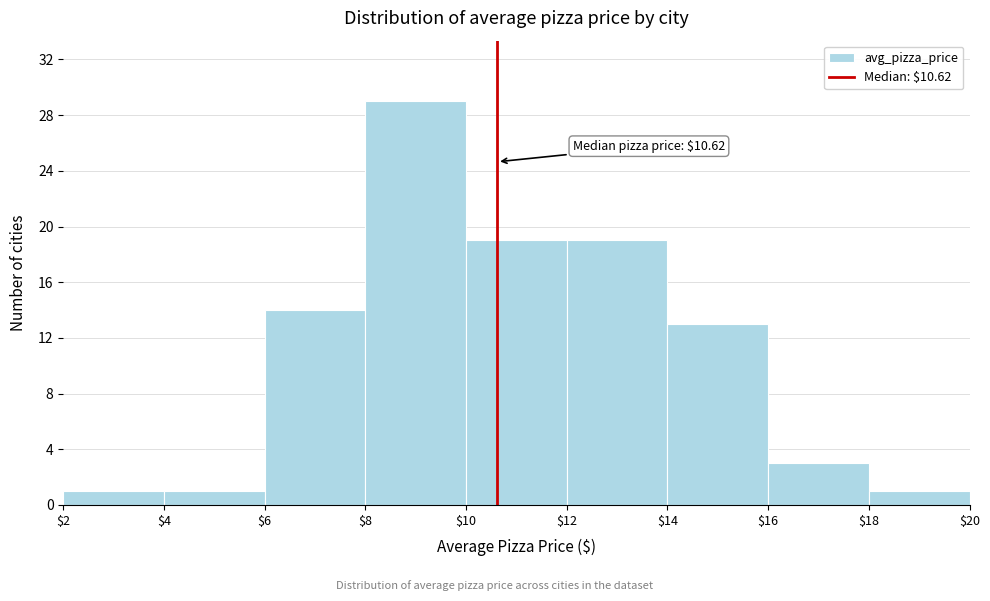

Over which range of the x-axis is the bar tallest?

$8 to $10